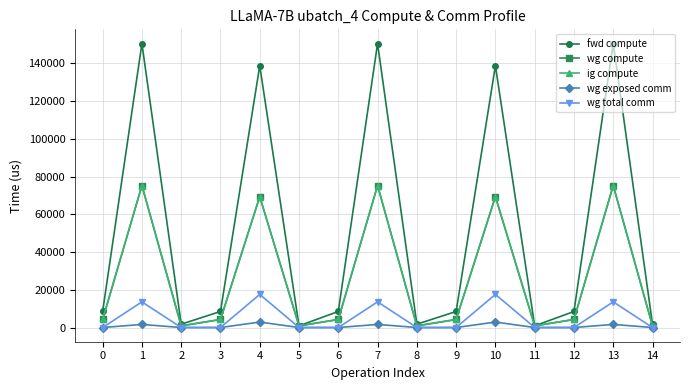

True or false: wg exposed comm and wg total comm intersect in this chart.

False